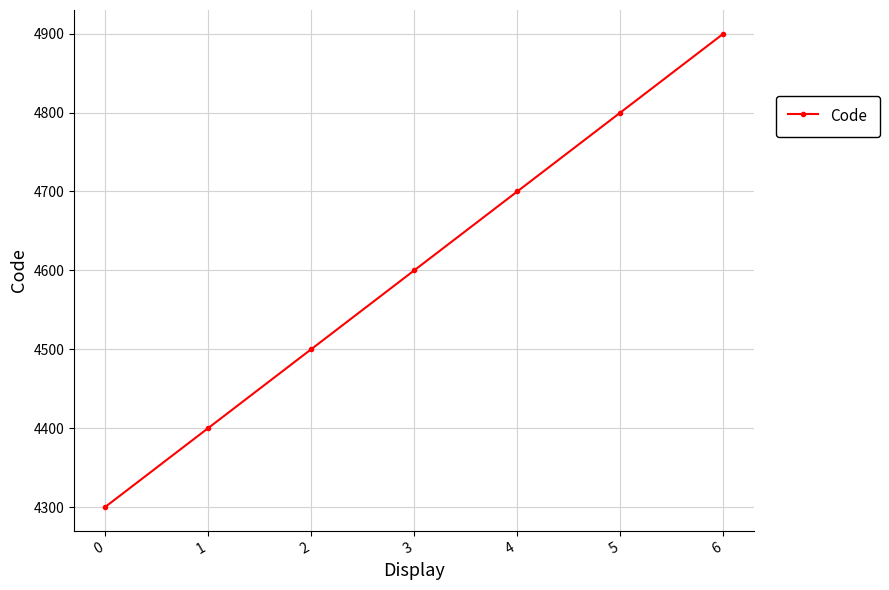

Read the value at 0, to the nearest 50.

4300